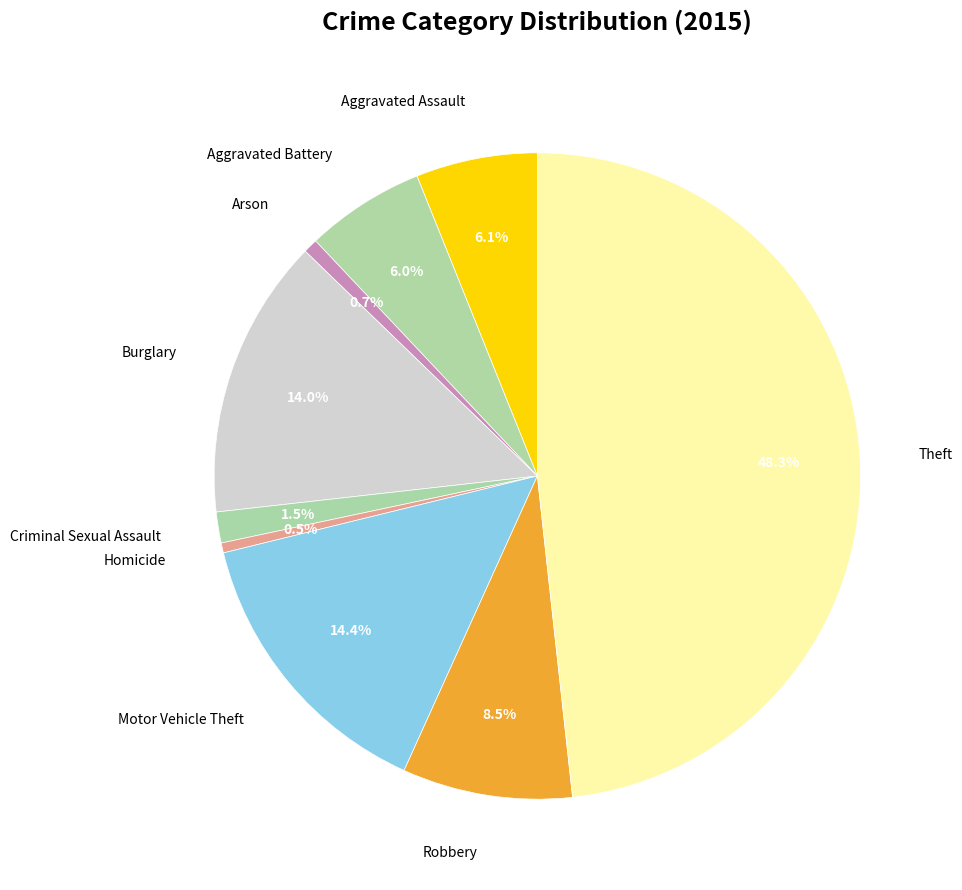

How much of the chart is everything except Arson?

99.3%